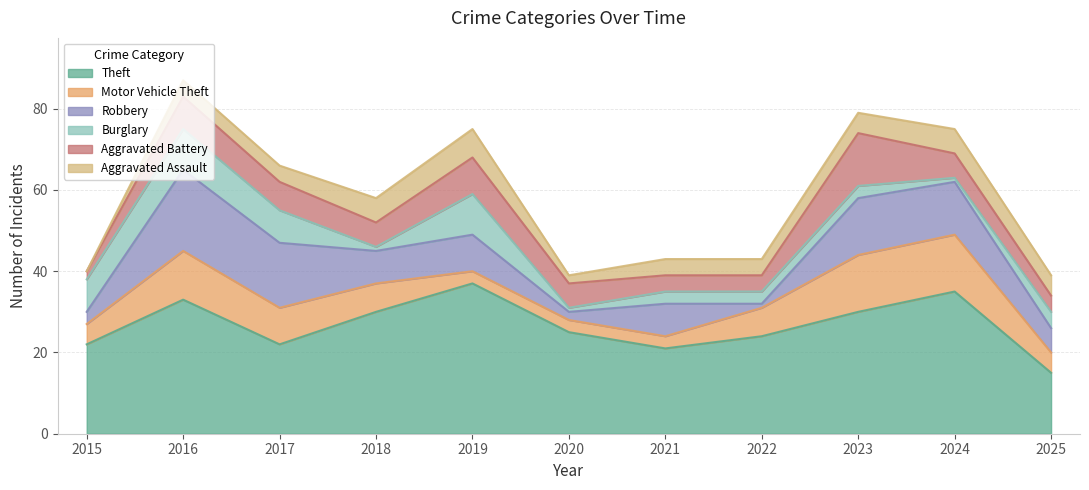

How many times do Motor Vehicle Theft and Robbery cross each other?

5